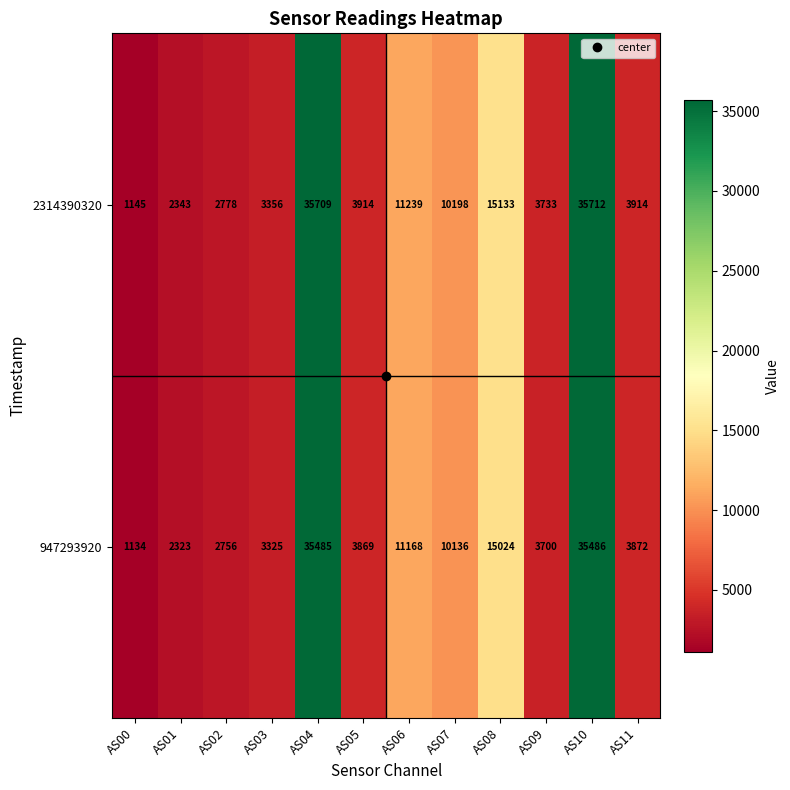

The value of 2314390320 at AS10 is 47417. True or false?

False